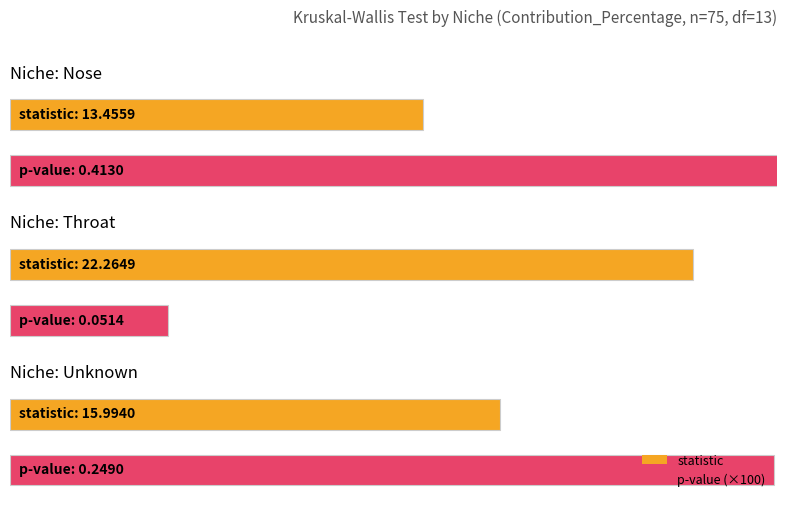

Reading right to left, what are all the values shown in this chart?

statistic: 16.0	22.3	13.5
p: 0.2	0.1	0.4